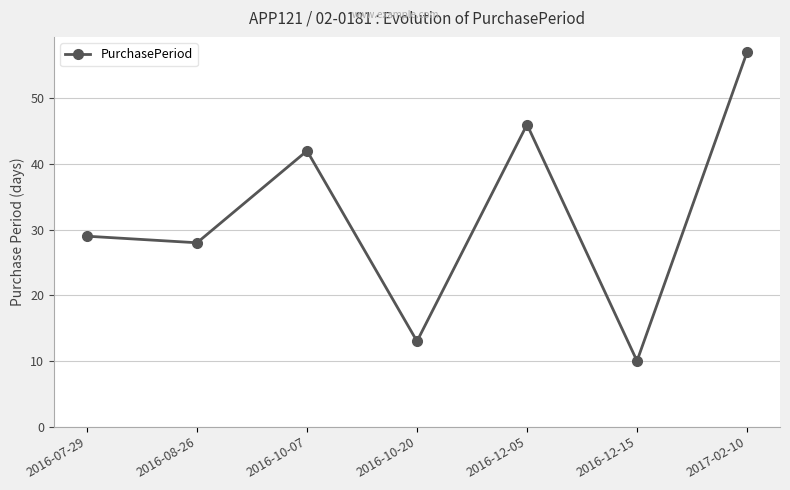

What is the difference between the values at 2016-12-15 and 2016-10-20?

3